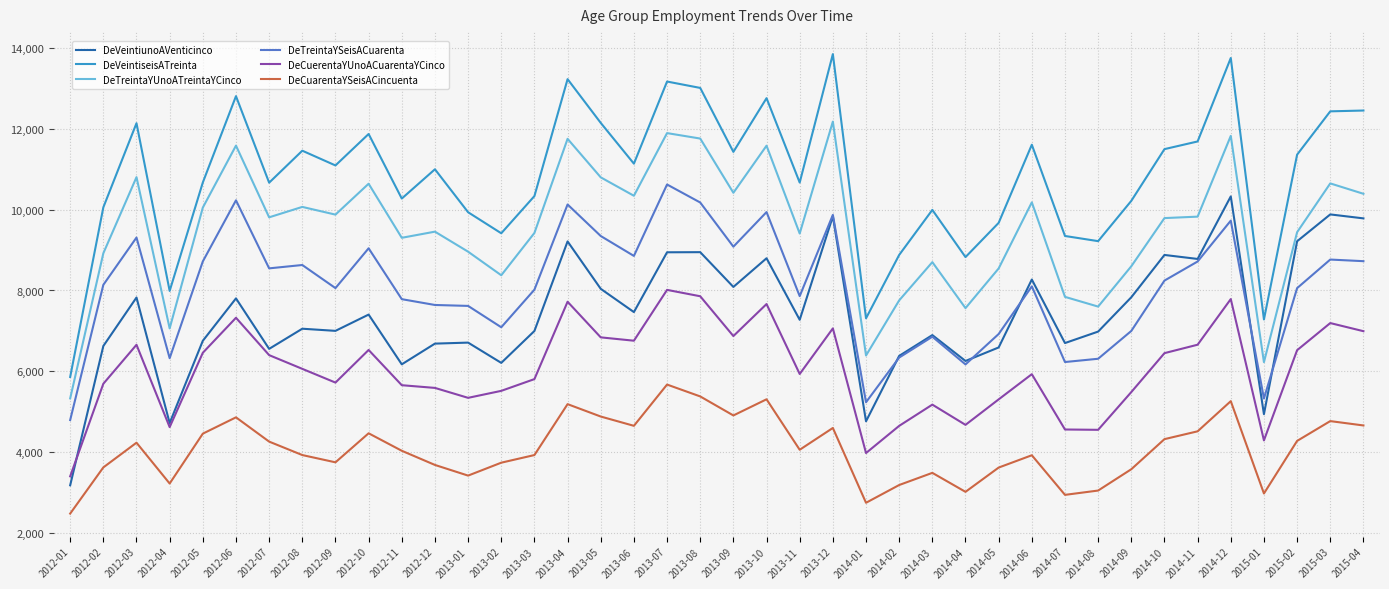

True or false: DeTreintaYUnoATreintaYCinco has a value of 17648 at 2013-07.

False